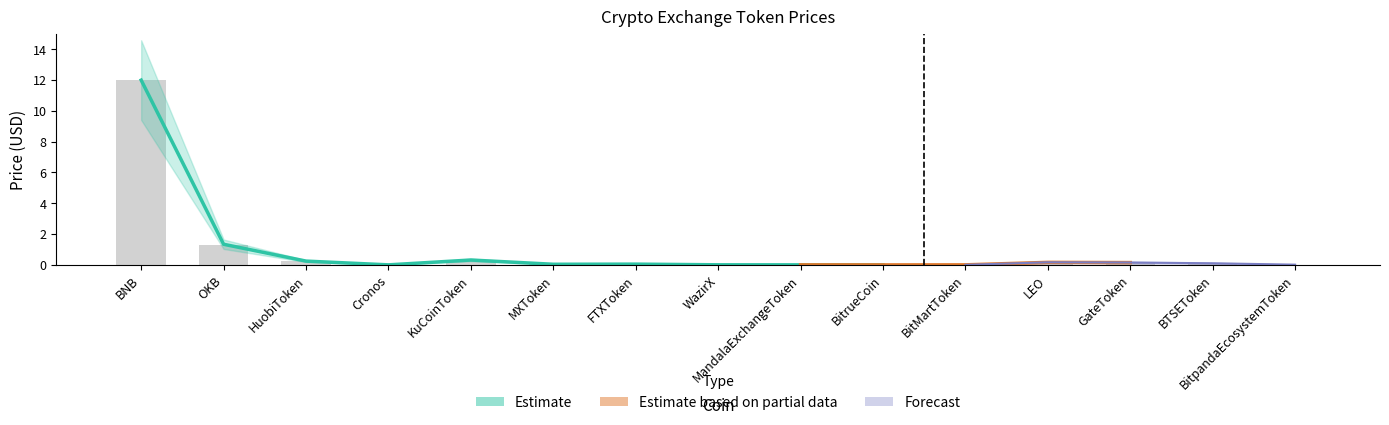

Reading left to right, transcribe all the data shown in this chart.

12.0	1.3	0.2	0.0	0.3	0.0	0.0	0.0	0.0	0.0	0.0	0.2	0.2	0.1	0.0